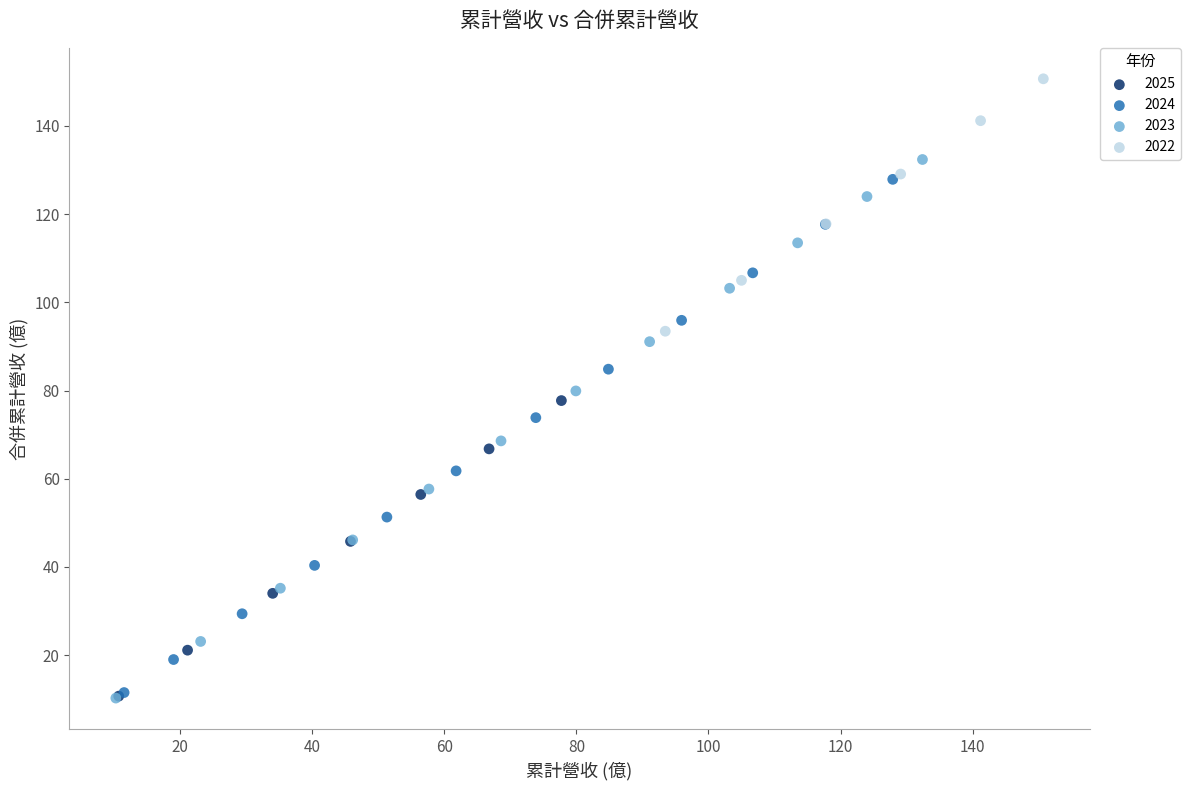

Which series reaches the maximum Y coordinate?

2022